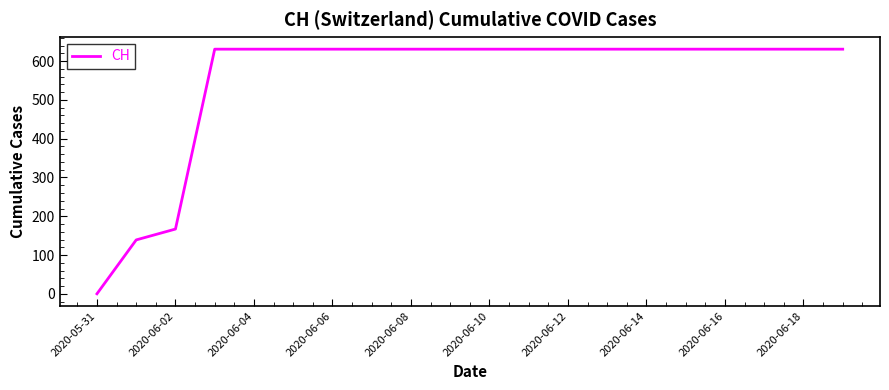

How many lines are shown in the chart?

1